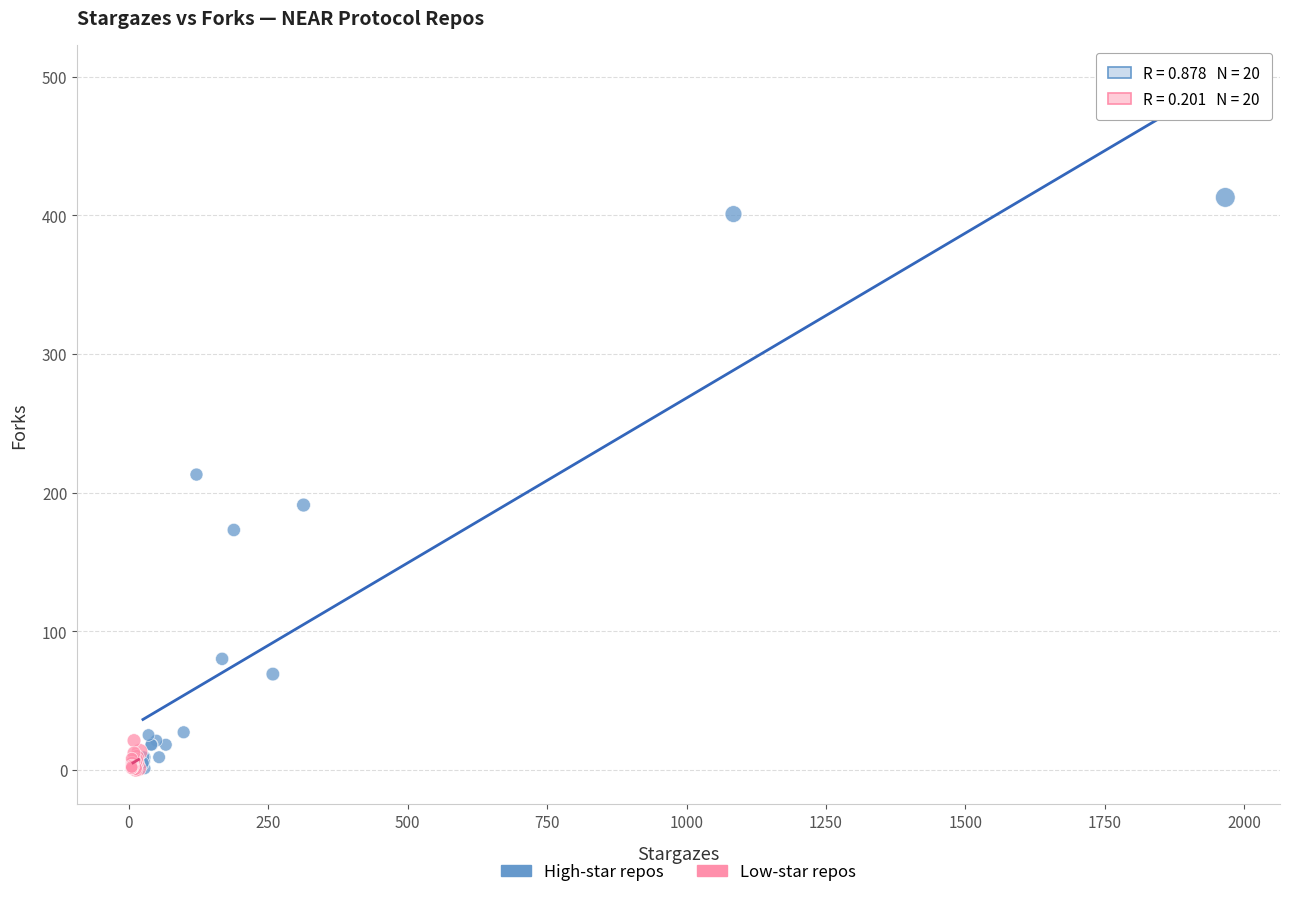

Which series has the largest Y range (max minus min)?

High-star repos